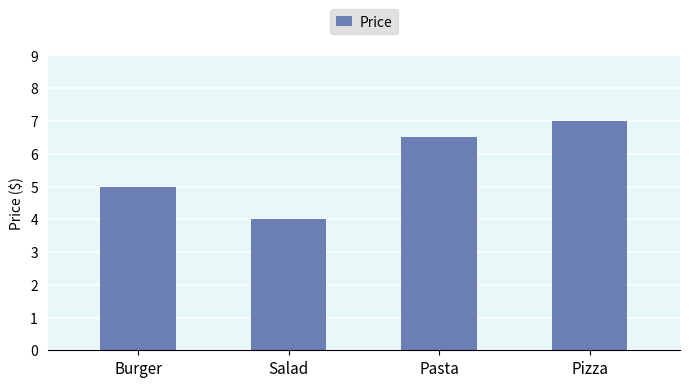

How many distinct data groups are displayed?

1